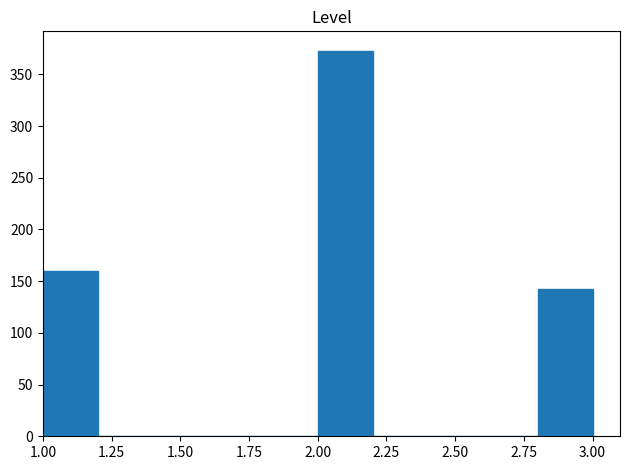

What is the height of the bar covering 1.0 to 1.2 on the x-axis? The values are not printed on the chart, so give them approximately, as read against the axis.

160